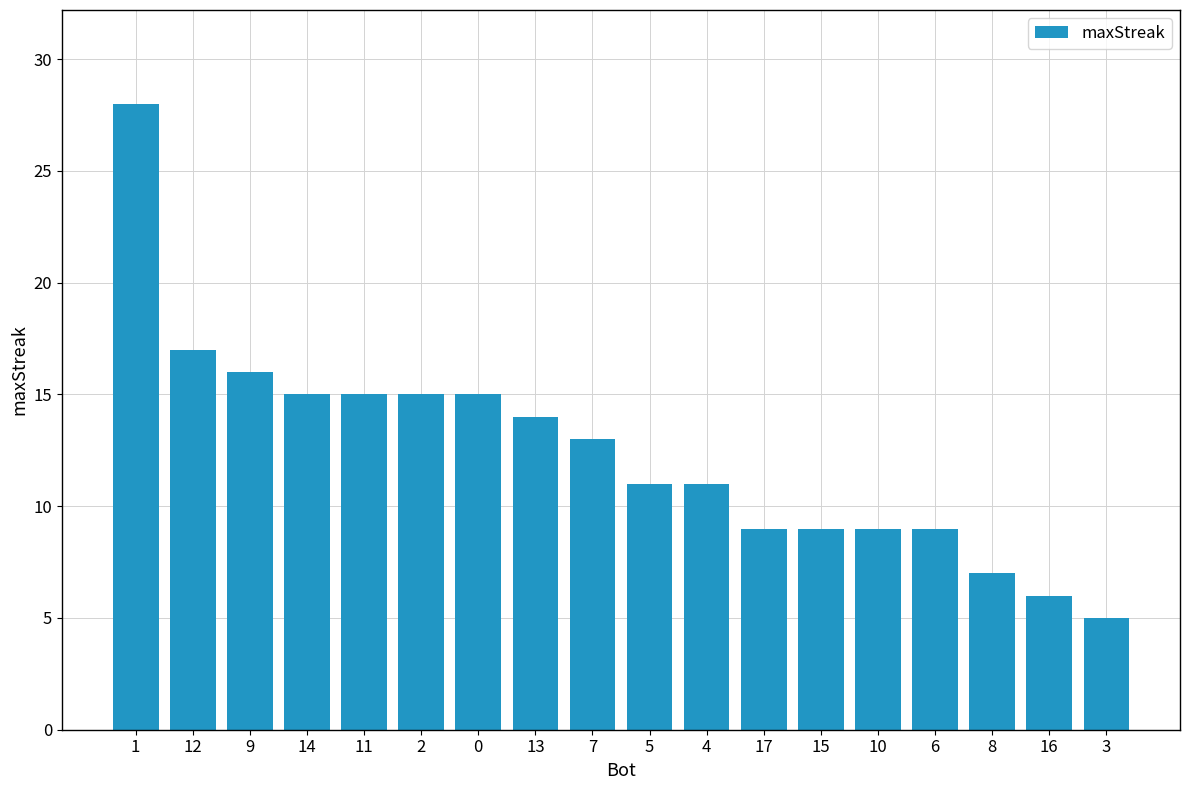

What is the smallest value displayed?

5